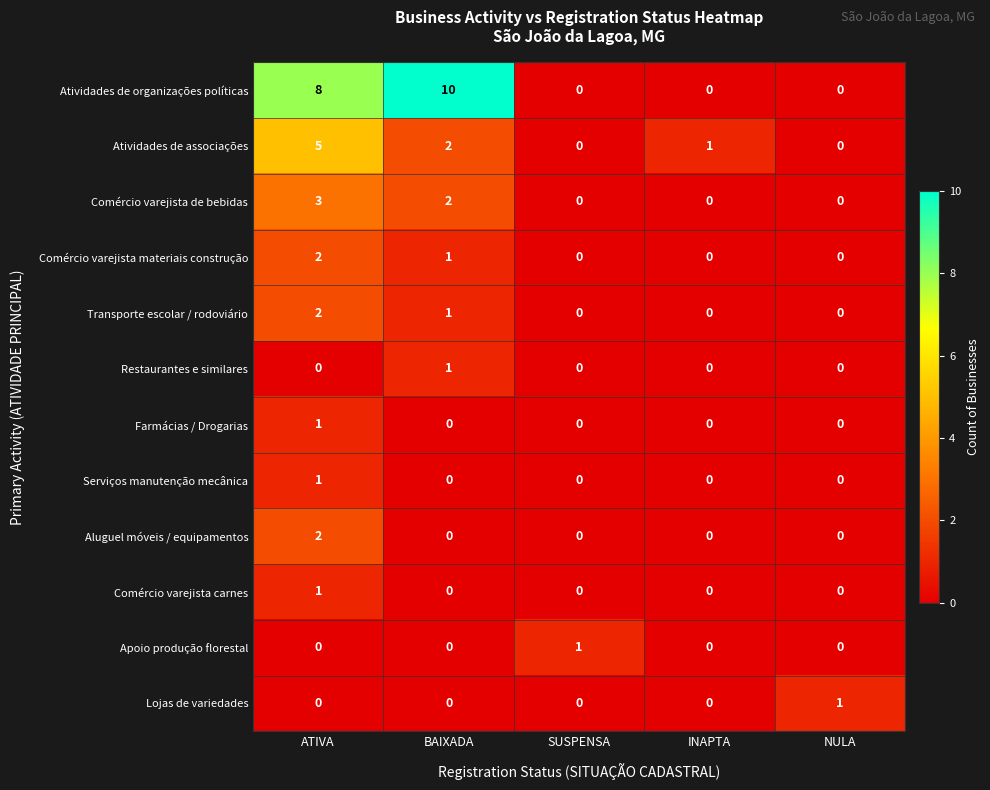

Which category has the highest value in the Atividades de associações series?

ATIVA